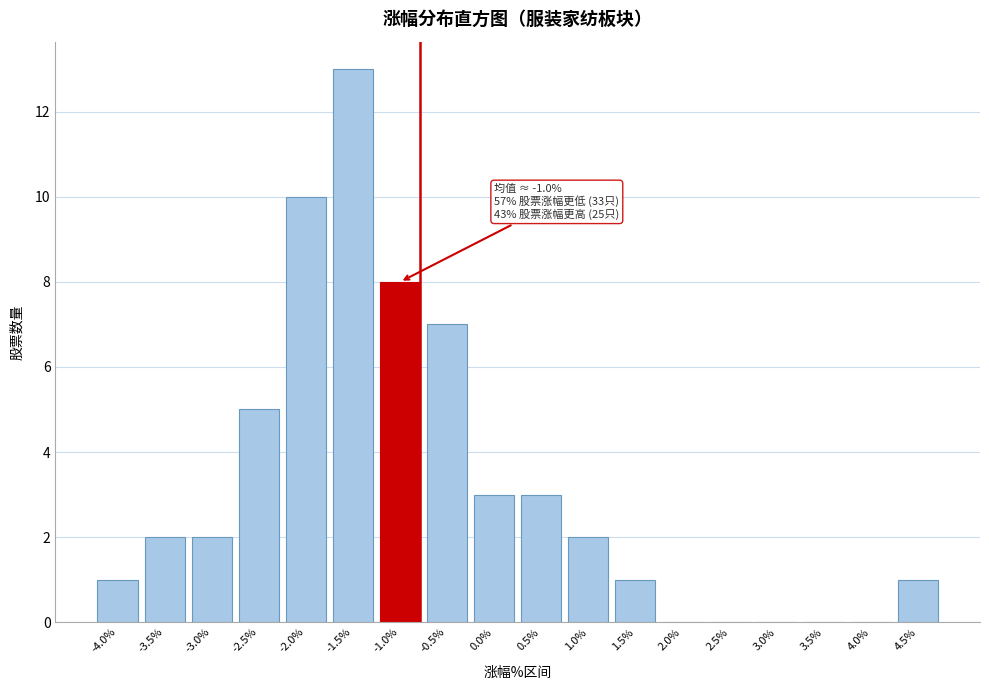

Reading left to right, transcribe all the data shown in this chart.

-4.0%=1	-3.5%=2	-3.0%=2	-2.5%=5	-2.0%=10	-1.5%=13	-1.0%=8	-0.5%=7	0.0%=3	0.5%=3	1.0%=2	1.5%=1	2.0%=0	2.5%=0	3.0%=0	3.5%=0	4.0%=0	4.5%=1